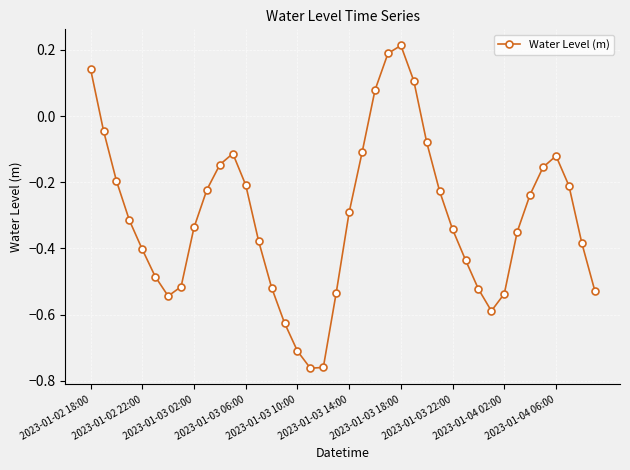

What is the difference between the maximum and minimum values?

1.0